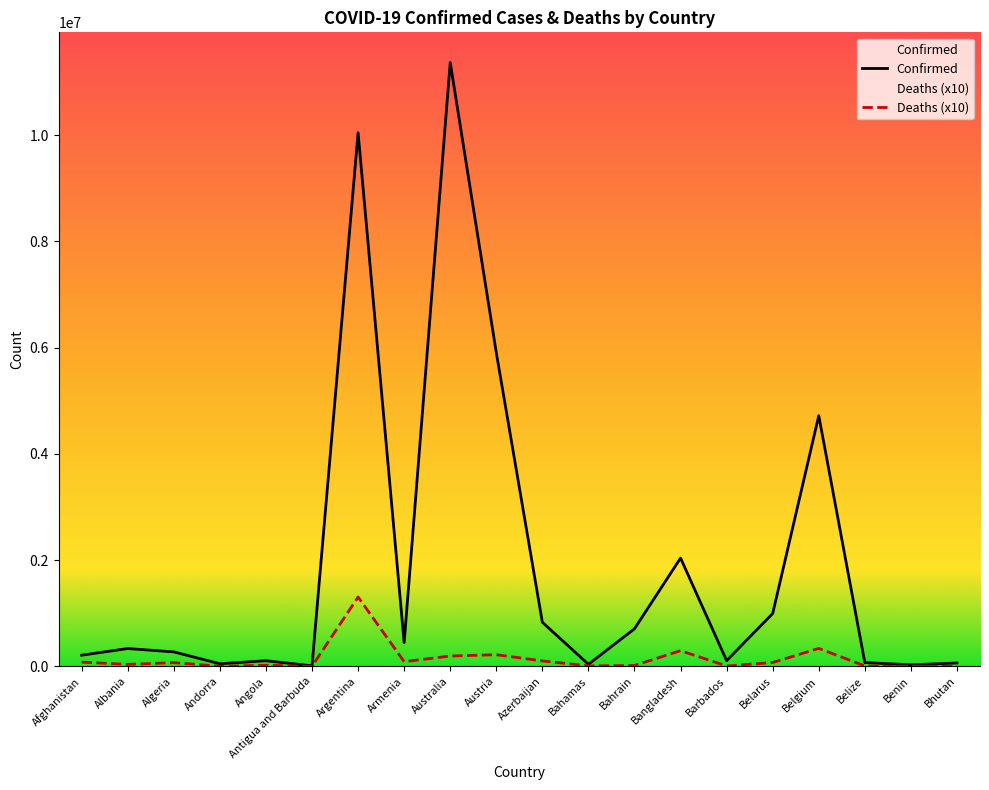

What position from the right is Argentina?

14